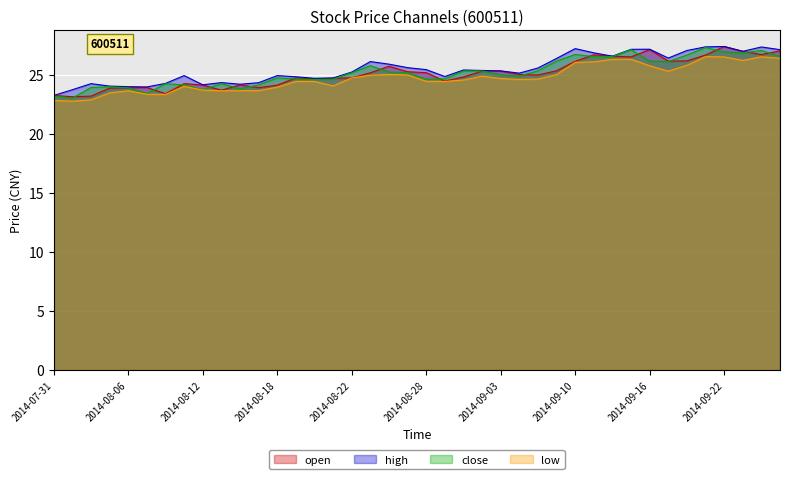

How many values in the open series exceed 25?

20